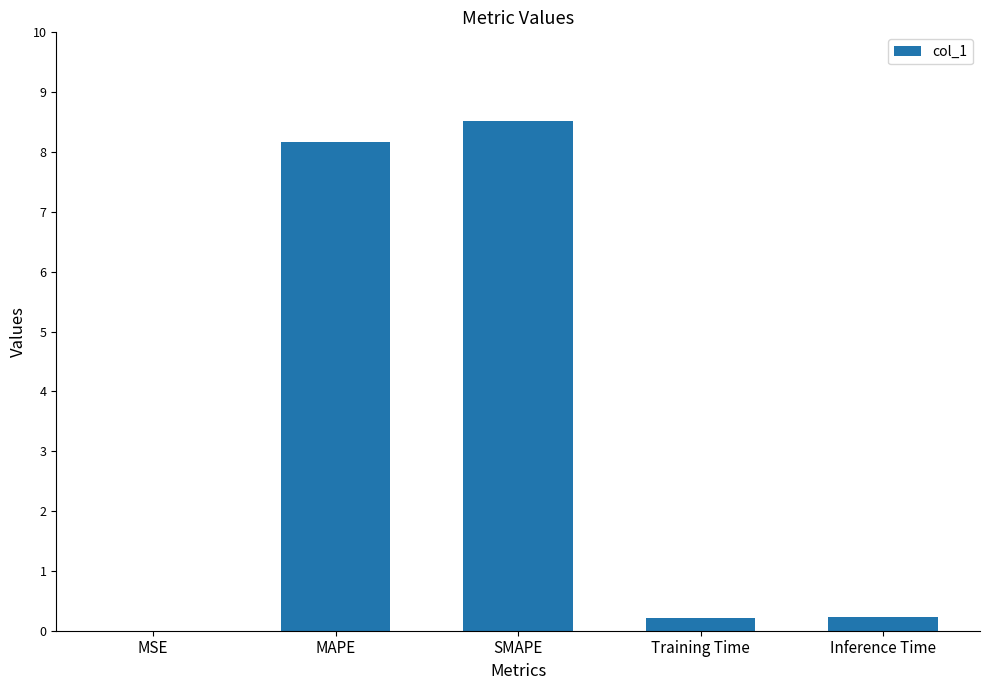

Is it true that the value at Training Time is 0.2?

True